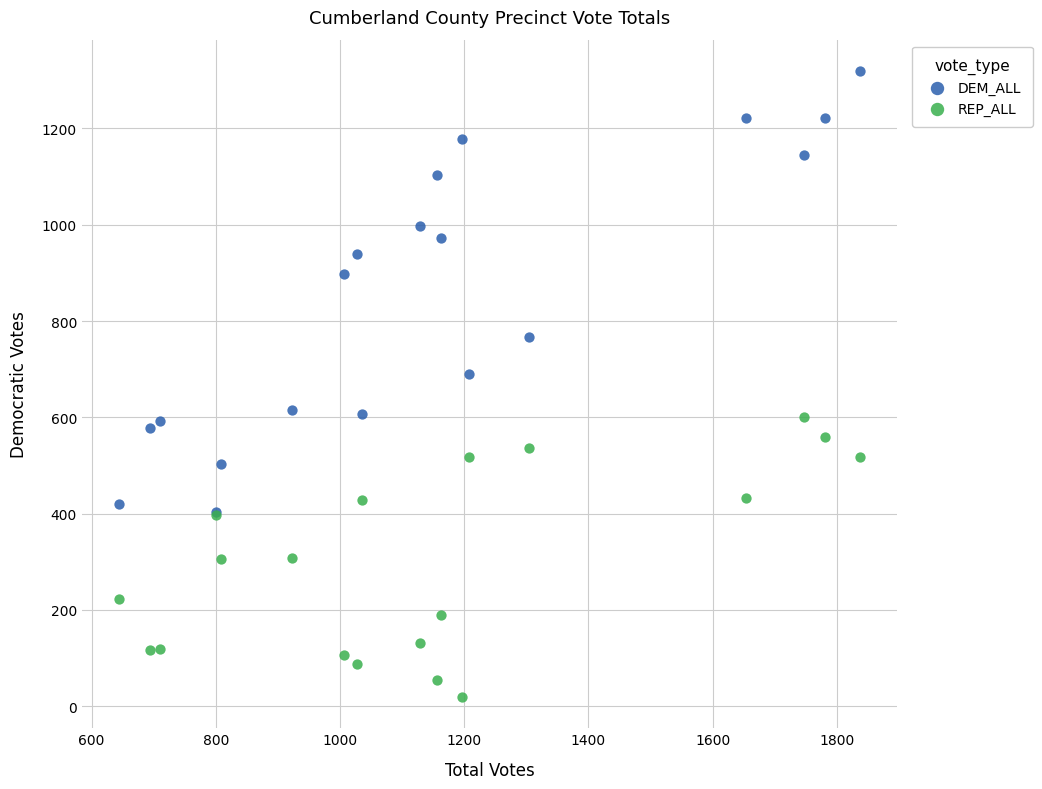

What are all the series names shown in the legend?

DEM_ALL, REP_ALL